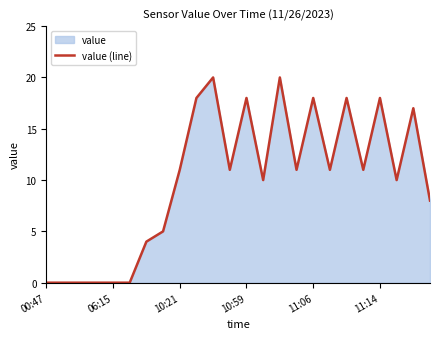

What is the change in value from 06:15 to 11:14?

+18